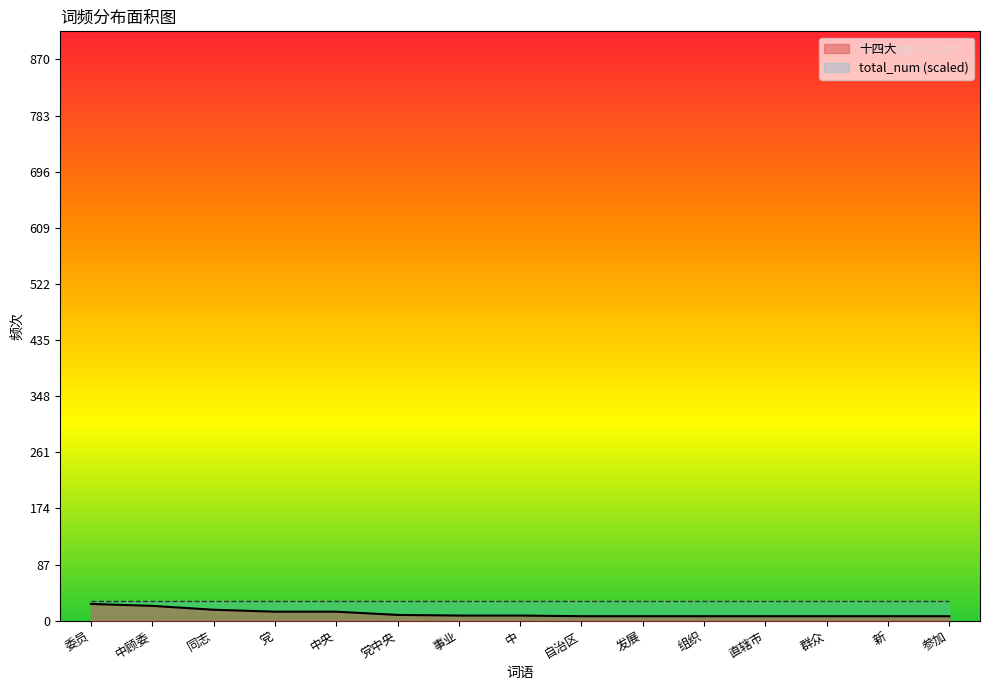

Reading left to right, list all the values displayed in this chart.

委员=26	中顾委=23	同志=17	党=14	中央=14	党中央=9	事业=8	中=8	自治区=7	发展=7	组织=7	直辖市=7	群众=7	新=7	参加=7